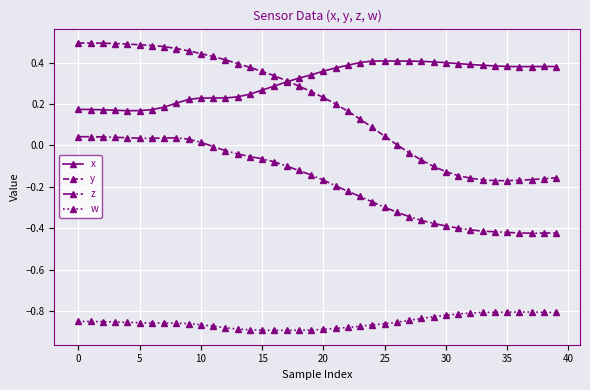

True or false: z and x cross at least once.

False